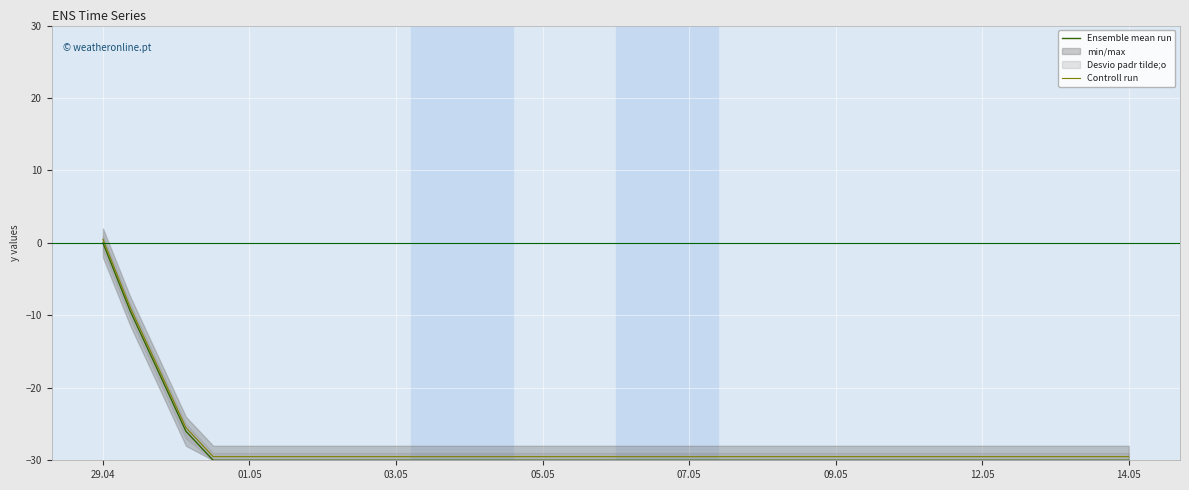

True or false: Controll run has a value of 0.5 at 29.04.

True